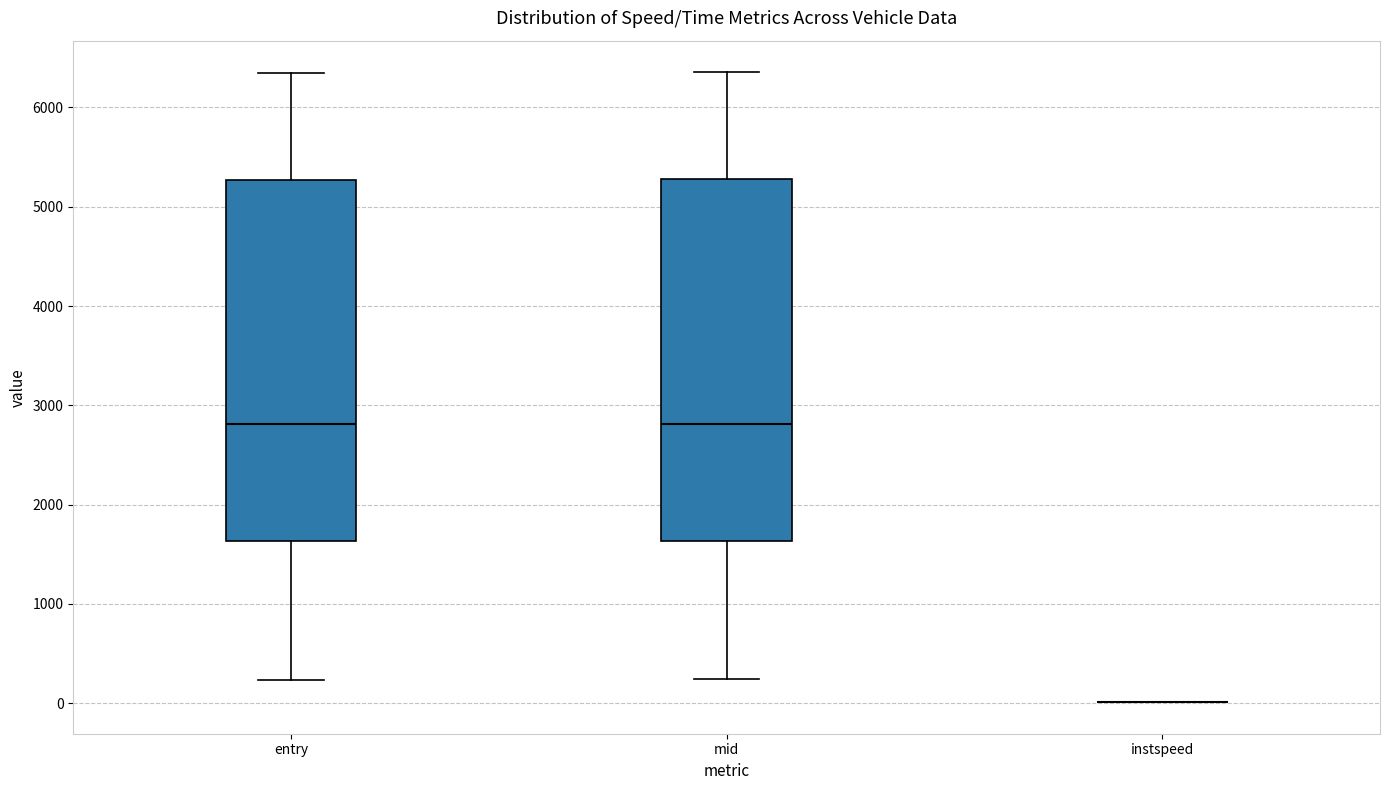

Reading left to right, transcribe this box plot: for each box, give where its median line is, the range the box spans, and where its two whiskers end, as read against the y-axis. The values are not printed on the chart, so give them approximately, as read against the axis.

entry: median 2800, box 1600 to 5300, whiskers 200 to 6300
mid: median 2800, box 1600 to 5300, whiskers 200 to 6400
instspeed: box collapsed to a line at 0, whiskers 0 to 0